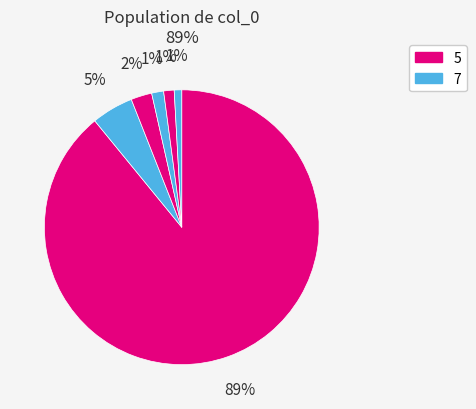

How many segments does this pie chart have?

6